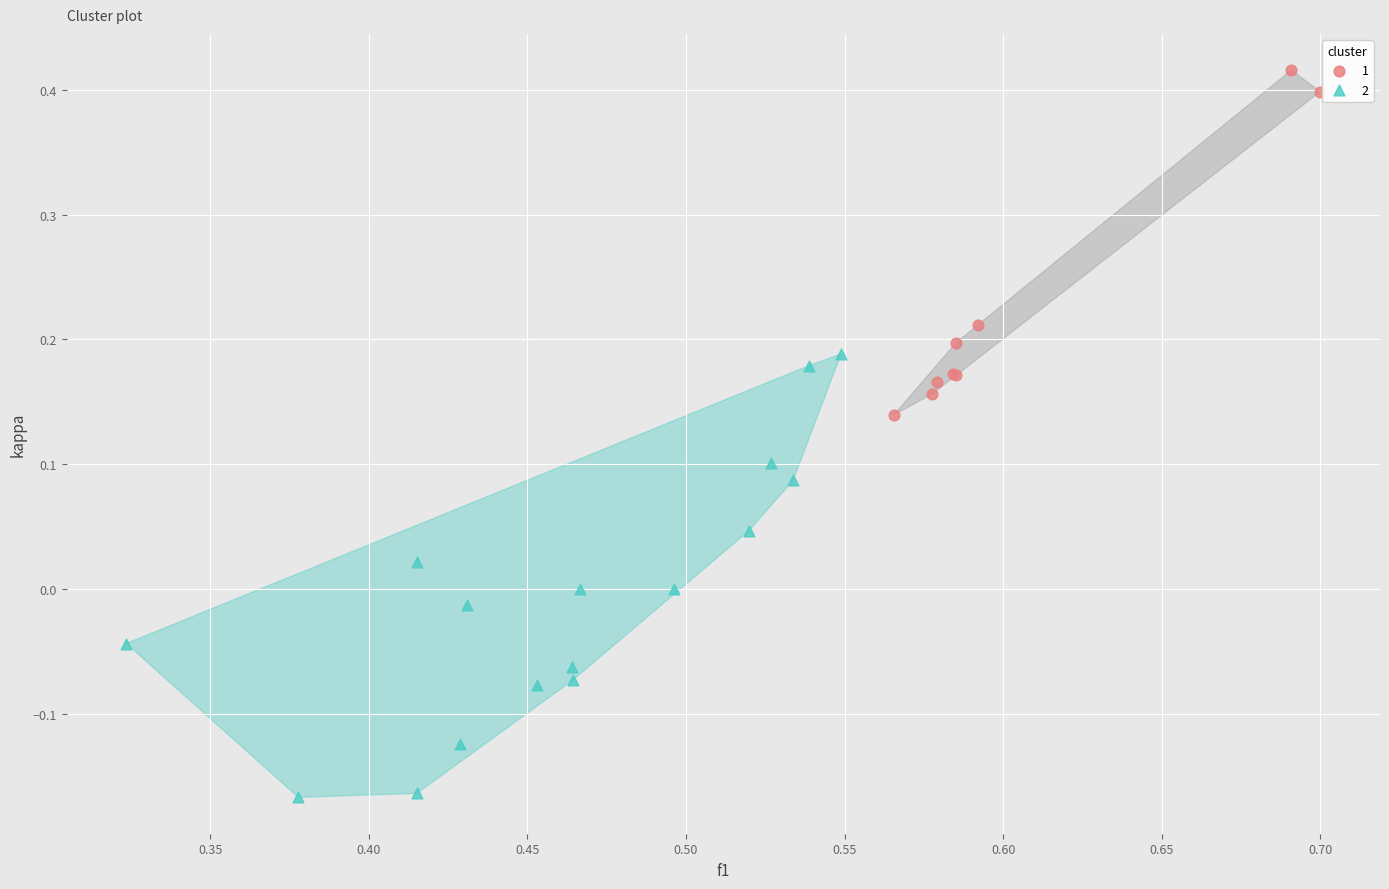

Which series has the largest Y range (max minus min)?

2